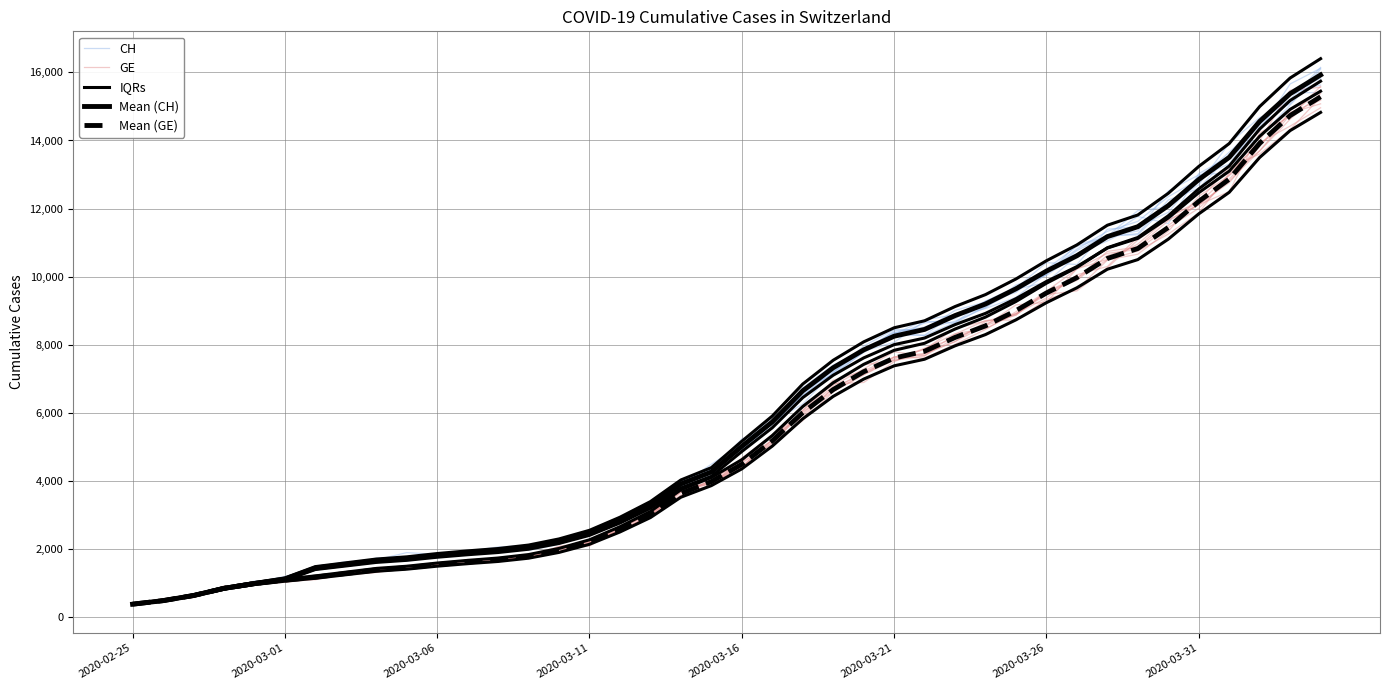

At which label does Mean (CH) reach its minimum?

2020-02-25